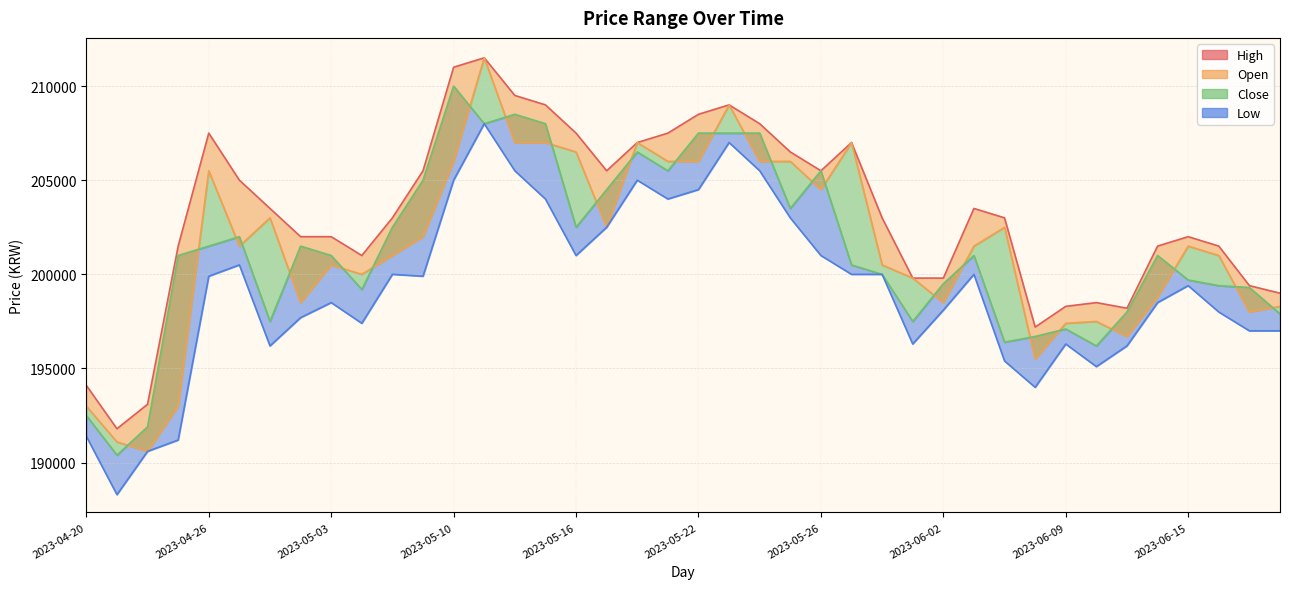

Where is the first local minimum for Close?

2023-04-21